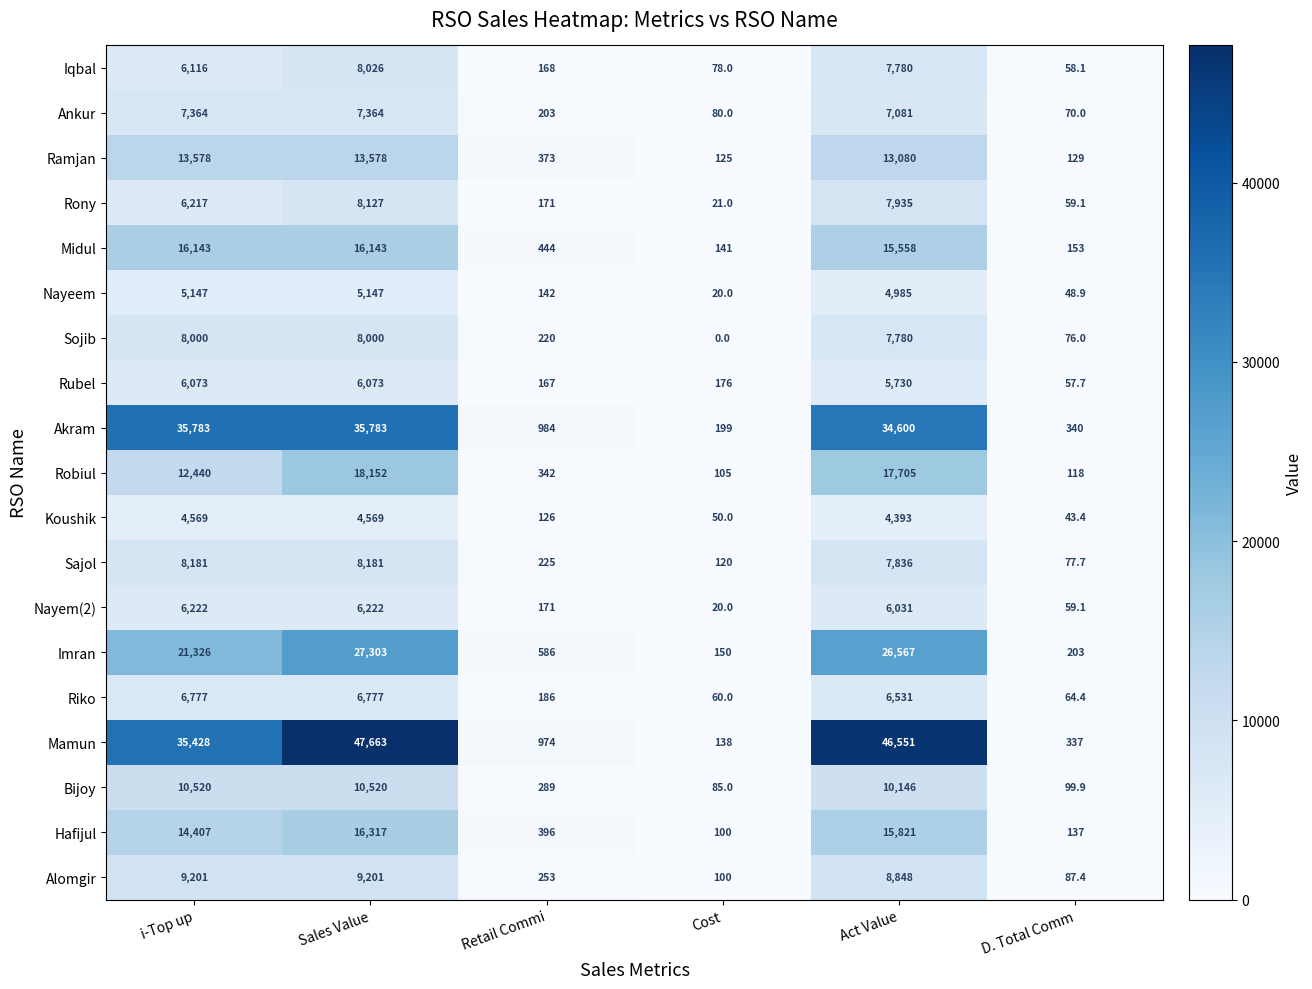

What is the total value across all series at Act Value?

254958.0